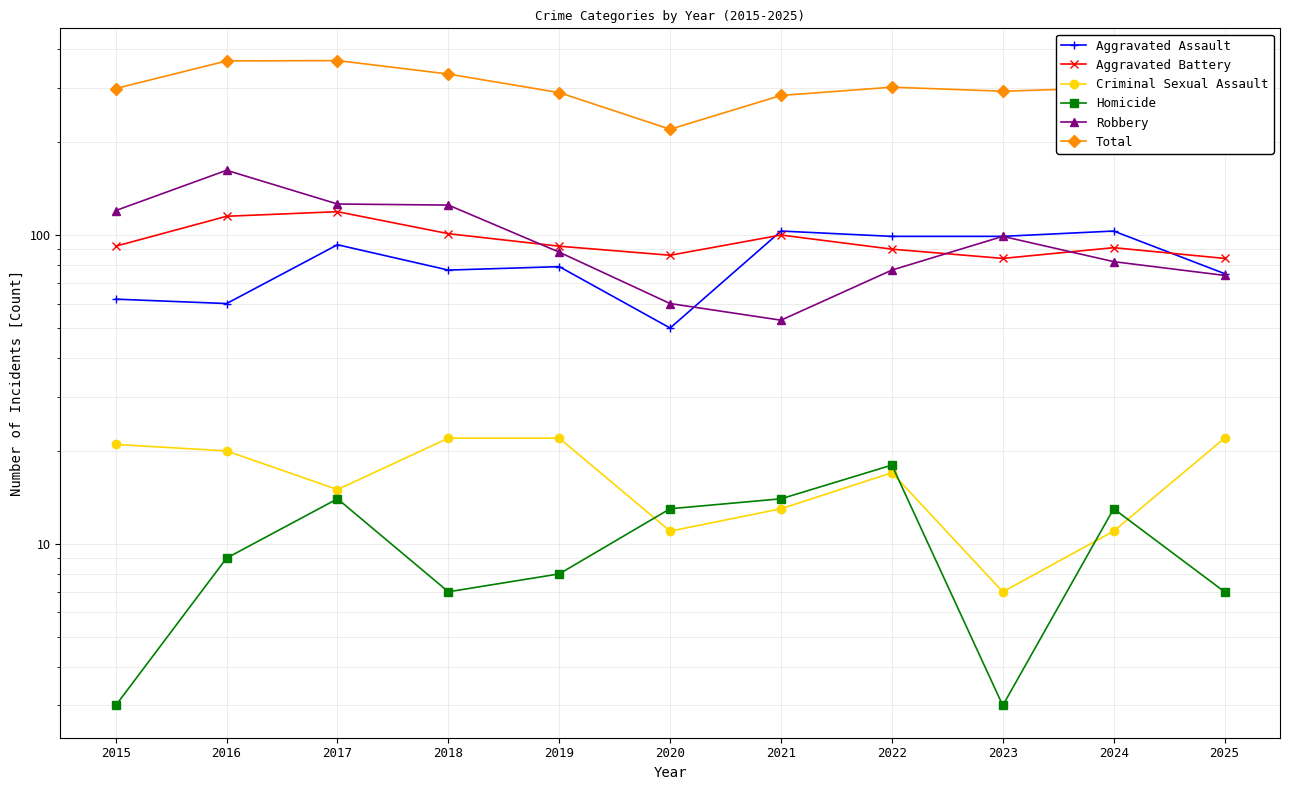

At which category is the sum across all series the highest?

2017